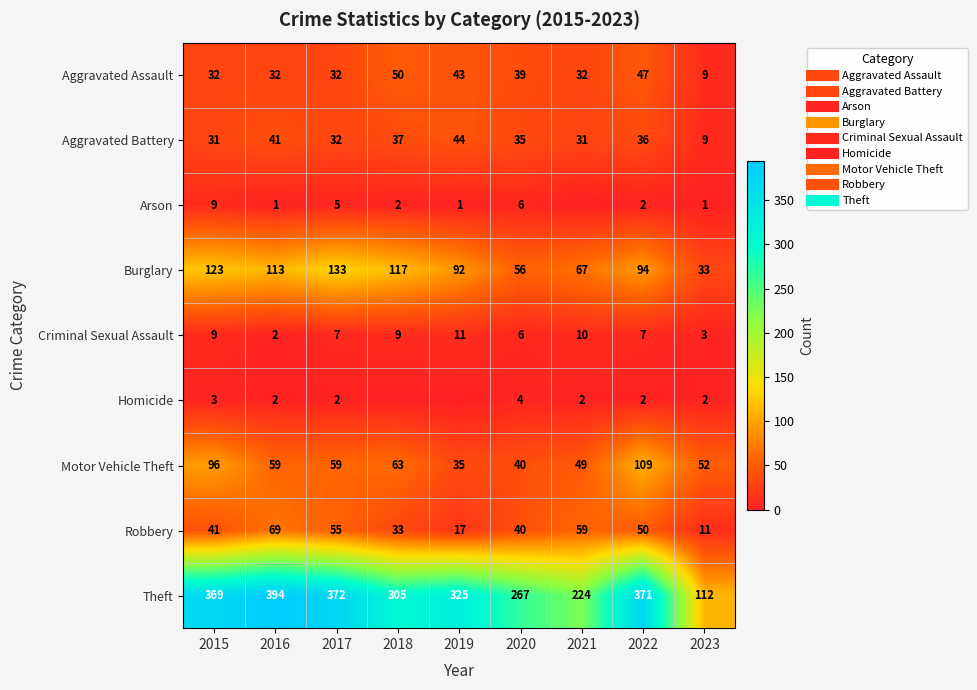

What is the approximate value of Criminal Sexual Assault at 2023?

3